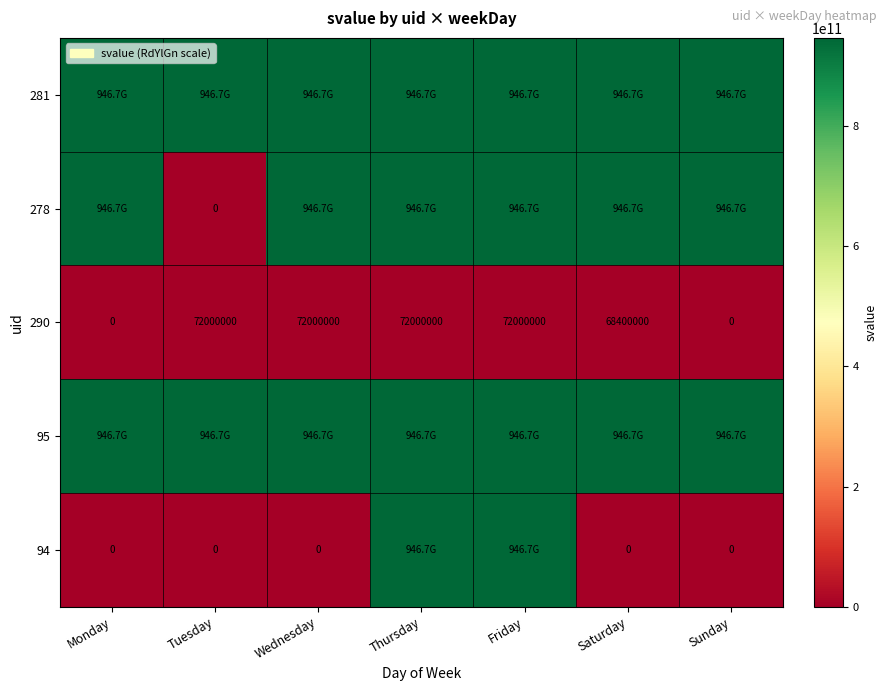

What is the average value of the 290 series?

50914286